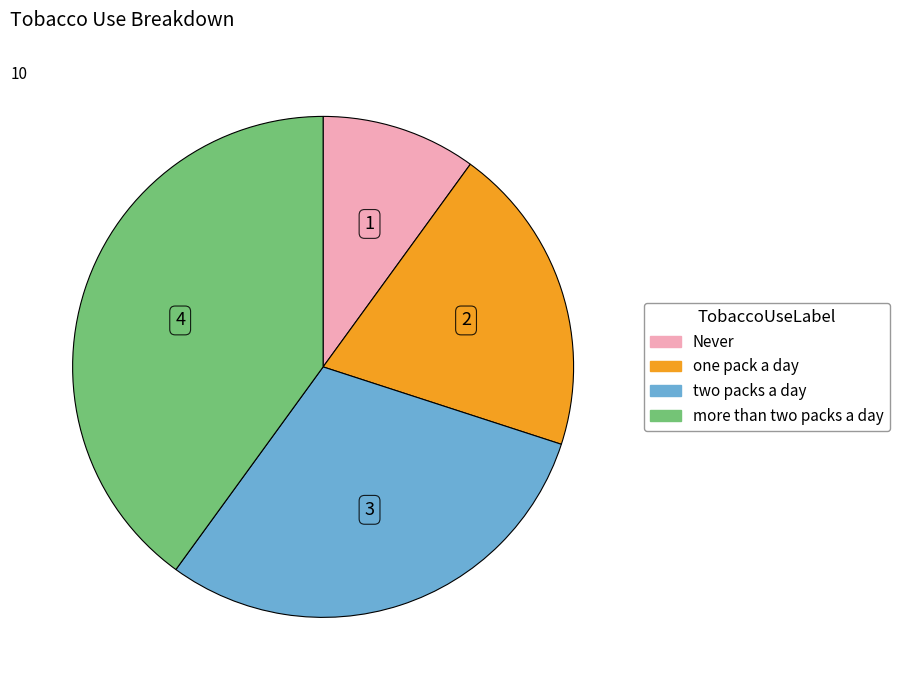

Combined, do Never and two packs a day account for over 50%?

No